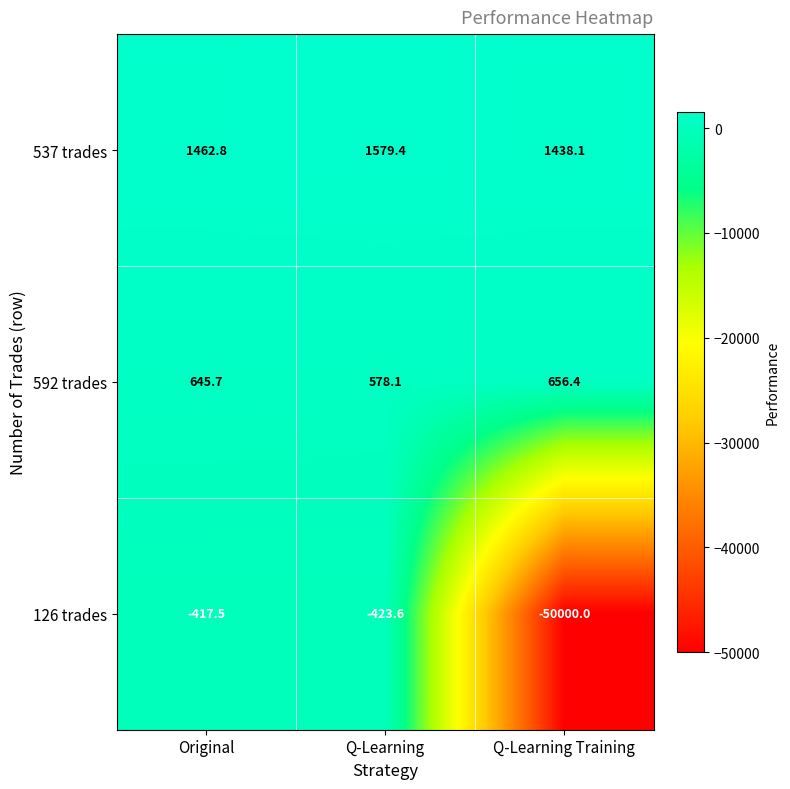

What is the average value of the 537 trades series?

1493.4